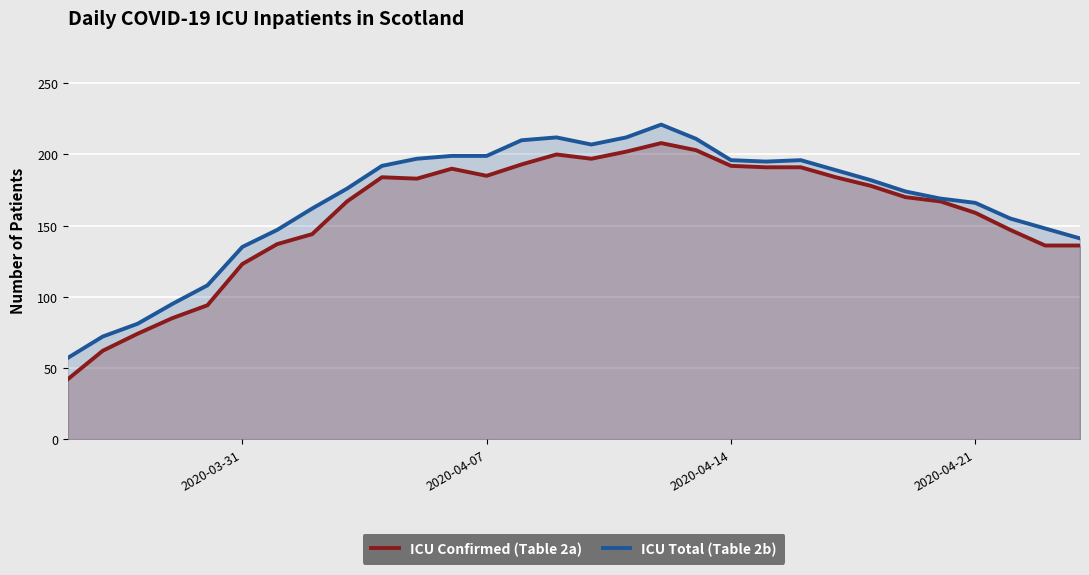

What is the highest value of the ICU Total (Table 2b) series?

221